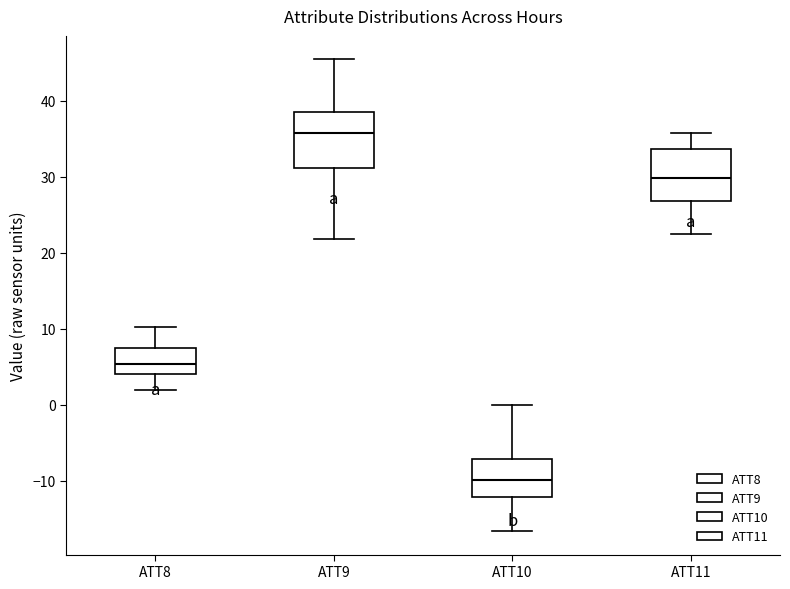

Which box's median line is the lowest?

ATT10